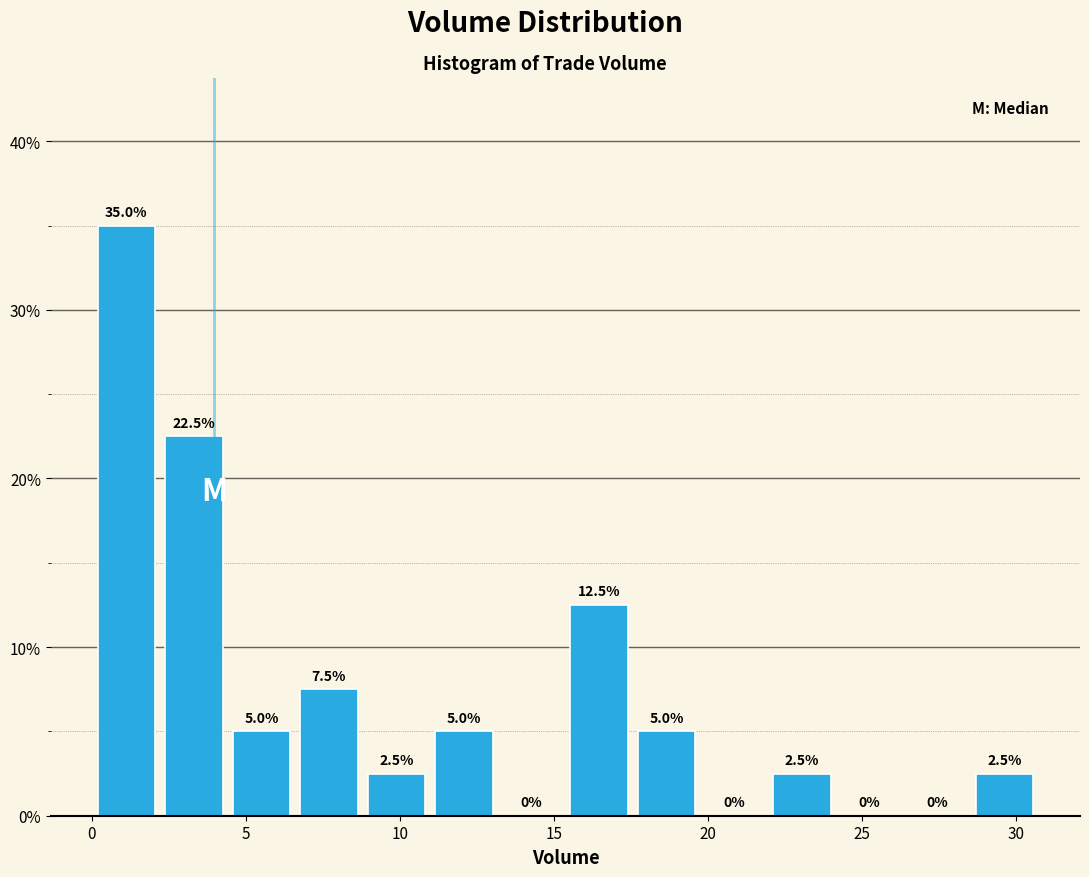

Which range on the x-axis has the tallest bar?

0.0 to 2.0